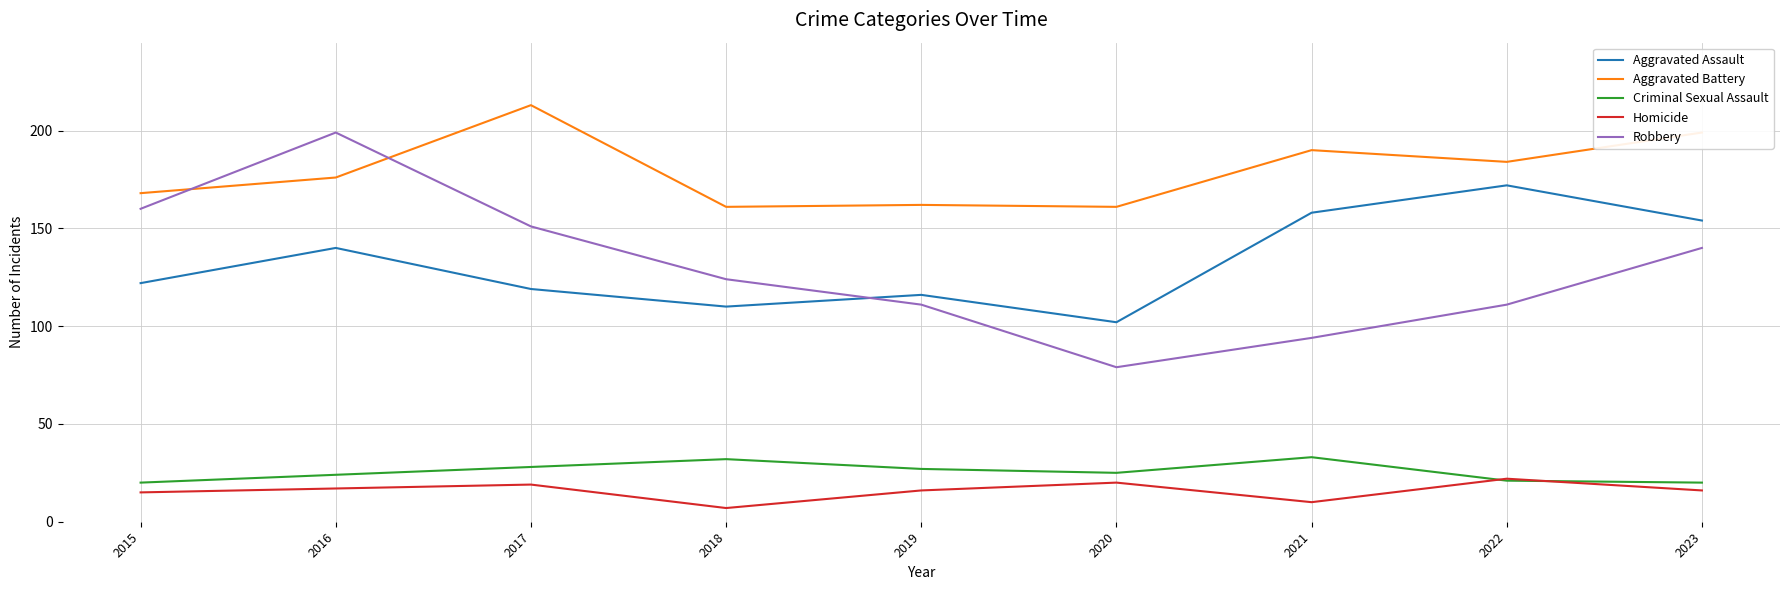

Which series changed the most between 2017 and 2023?

Aggravated Assault